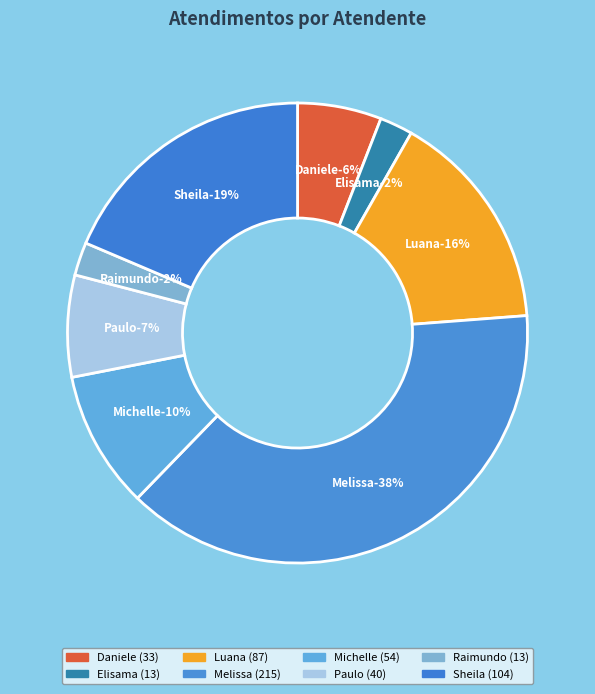

Does Elisama Walter Machado account for over 50% of the chart?

No